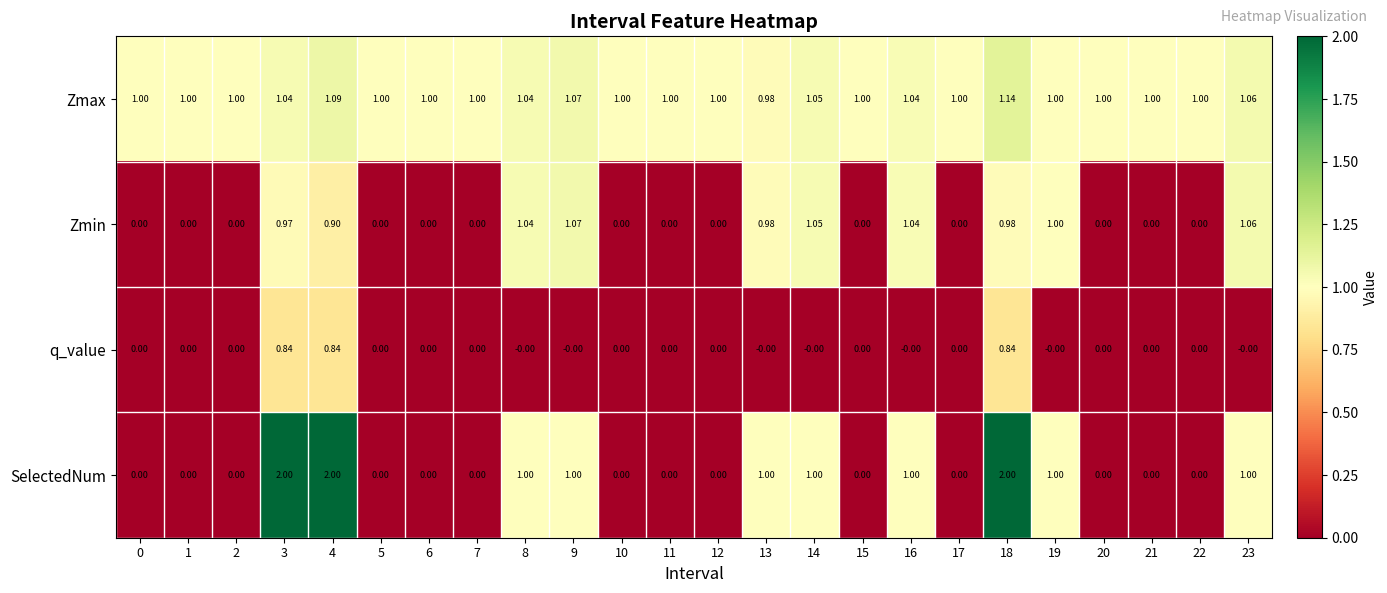

List the series in order of their peak value, highest first.

SelectedNum, Zmax, Zmin, q_value